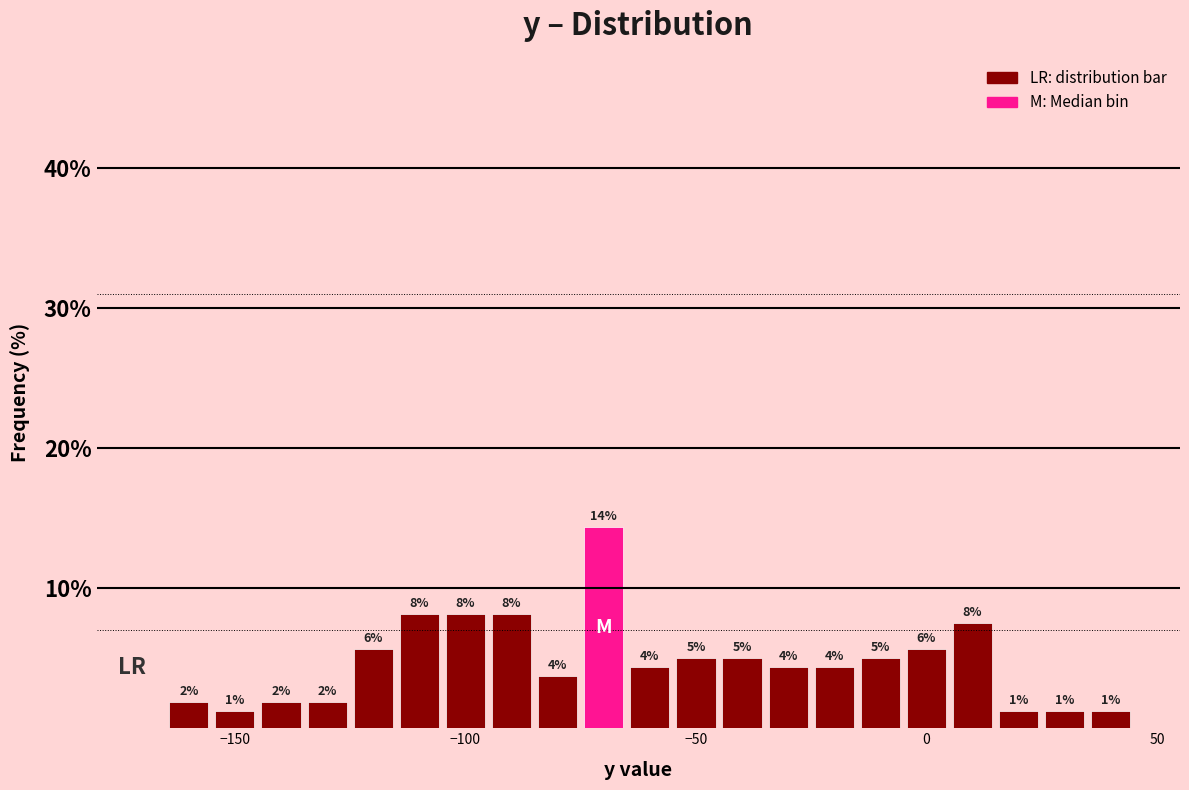

Read against the x-axis, roughly where is the centre of the tallest bar?

-70